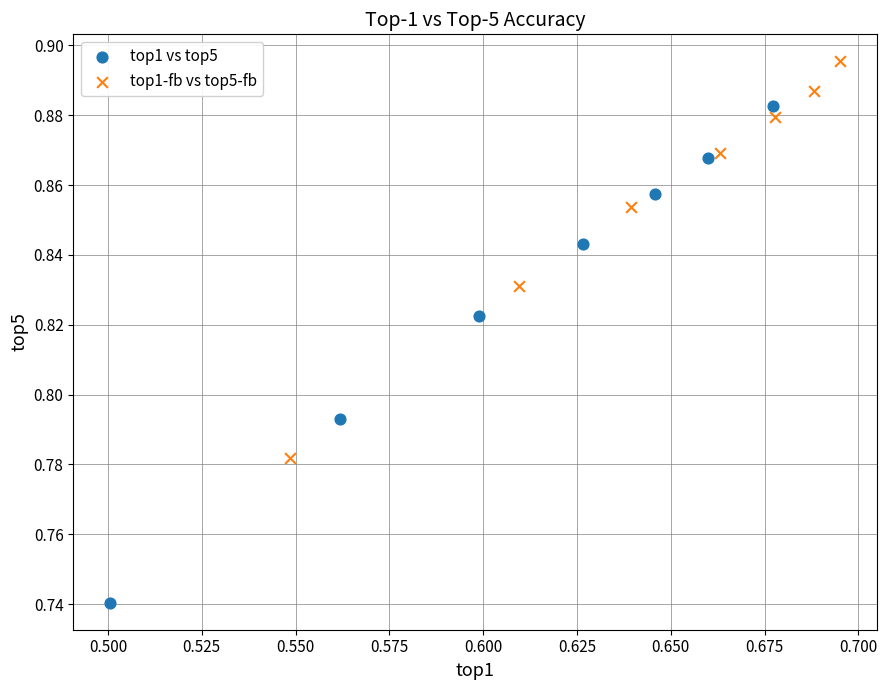

What are all the series names shown in the legend?

top1 vs top5, top1-fb vs top5-fb